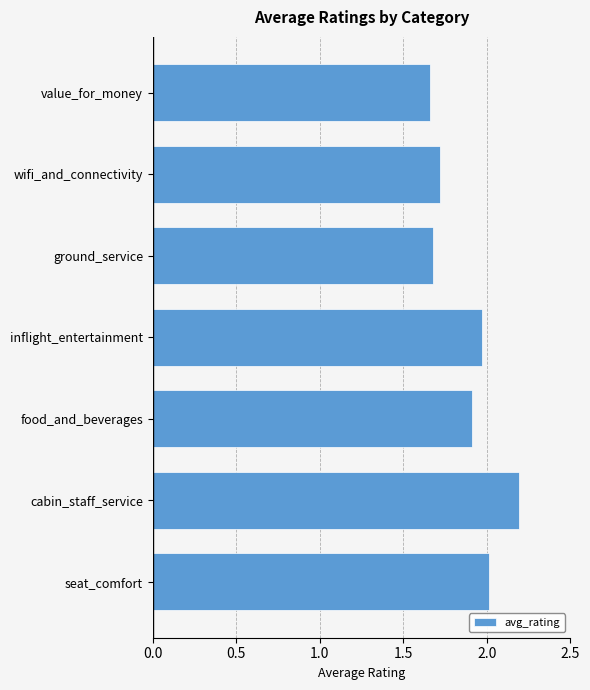

What is the change in value from seat_comfort to value_for_money?

-0.4